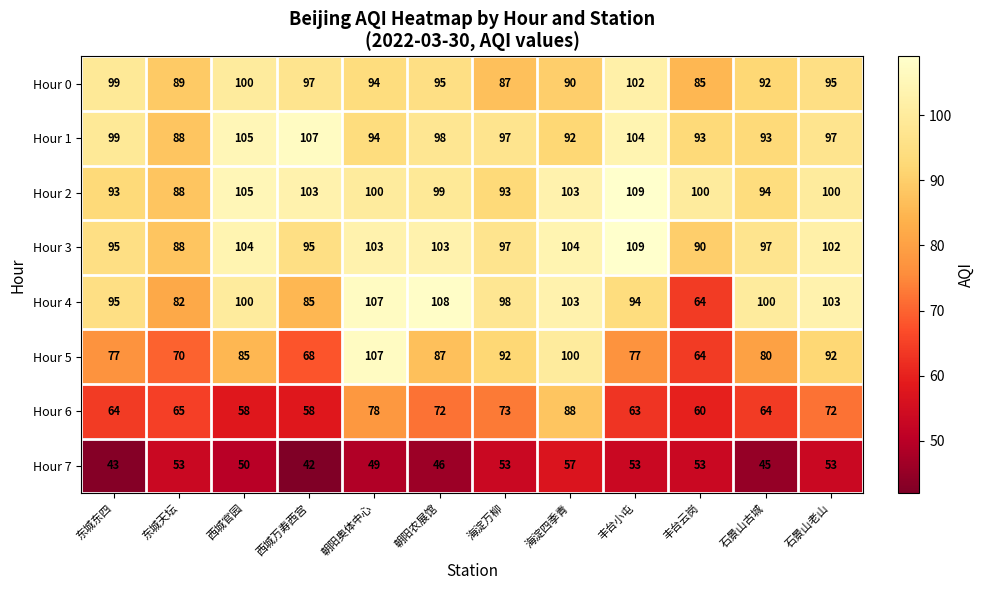

What is the spread (max minus min) of values at 石景山古城?

55